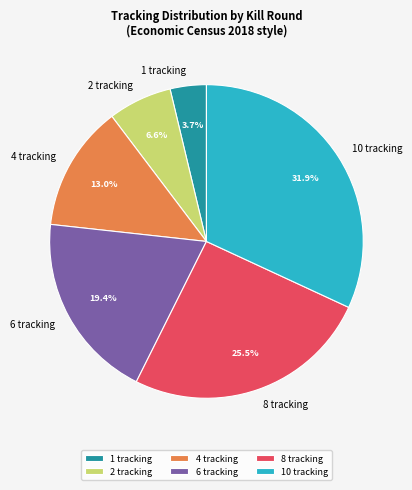

Is there any slice that represents more than half of the pie?

No